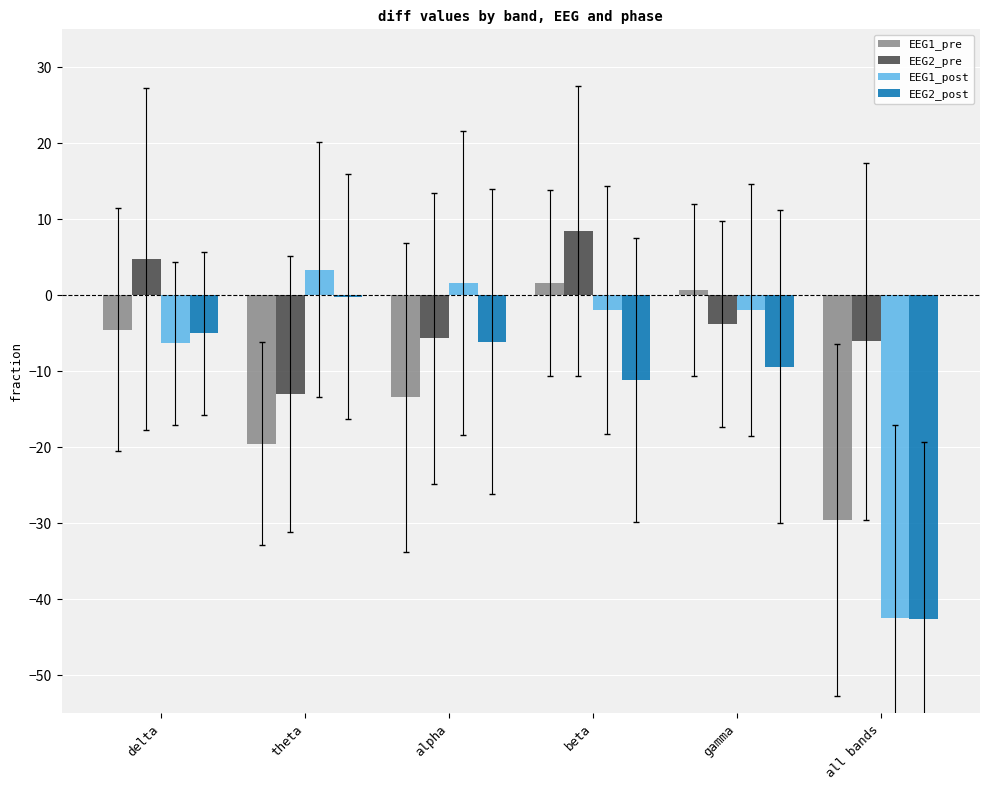

What is the sum of all EEG2_post values?

-74.4